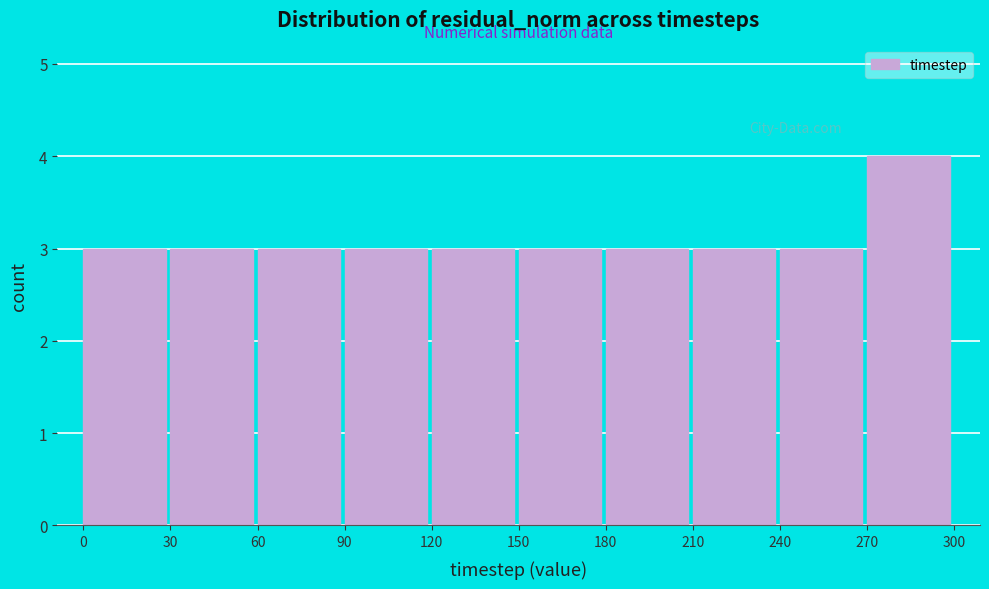

How tall is the bar that spans 240 to 270 on the x-axis? The values are not printed on the chart, so give them approximately, as read against the axis.

3